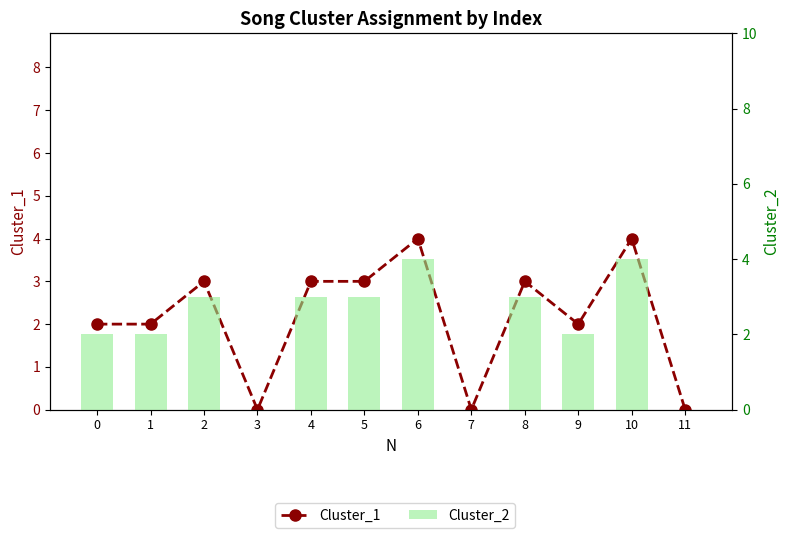

How many groups of bars are there?

12